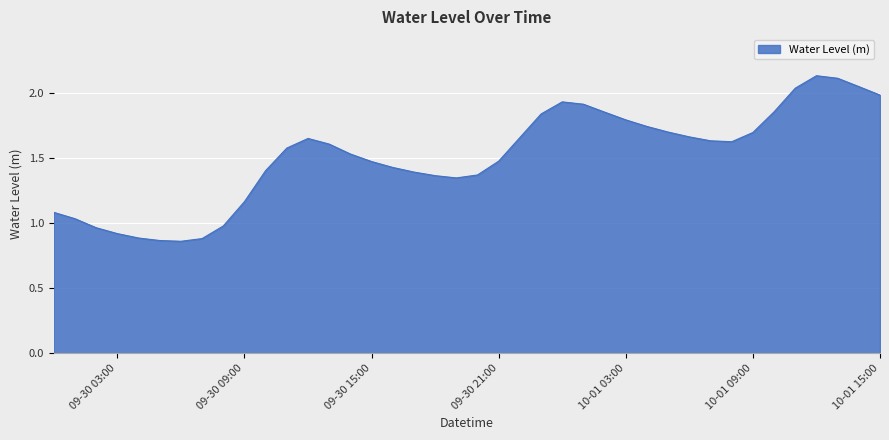

Count the number of values greater than 1.

33